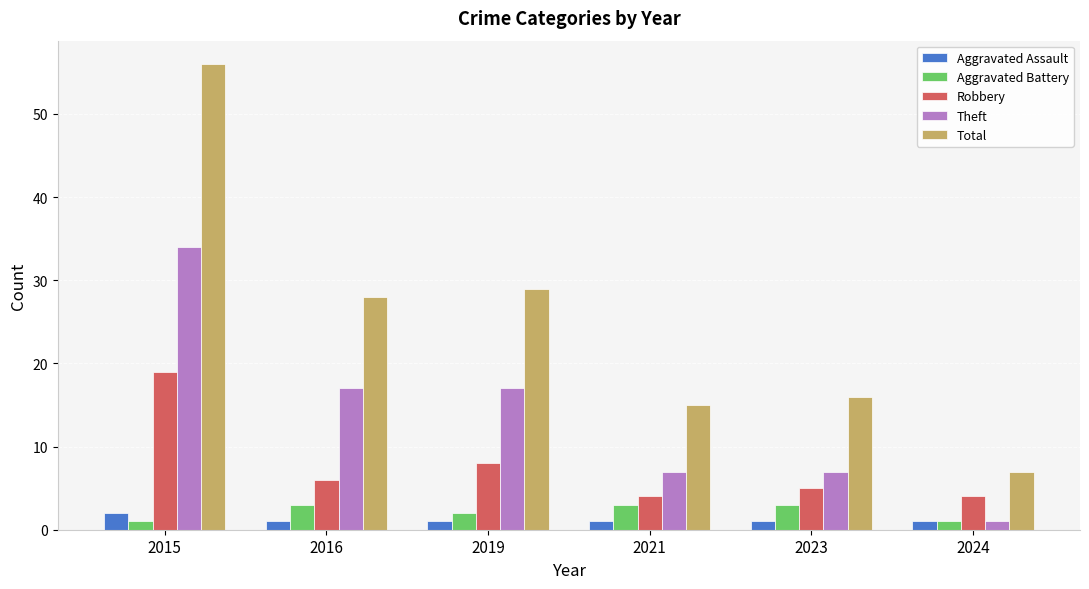

The value of Theft at 2023 is 10. True or false?

False